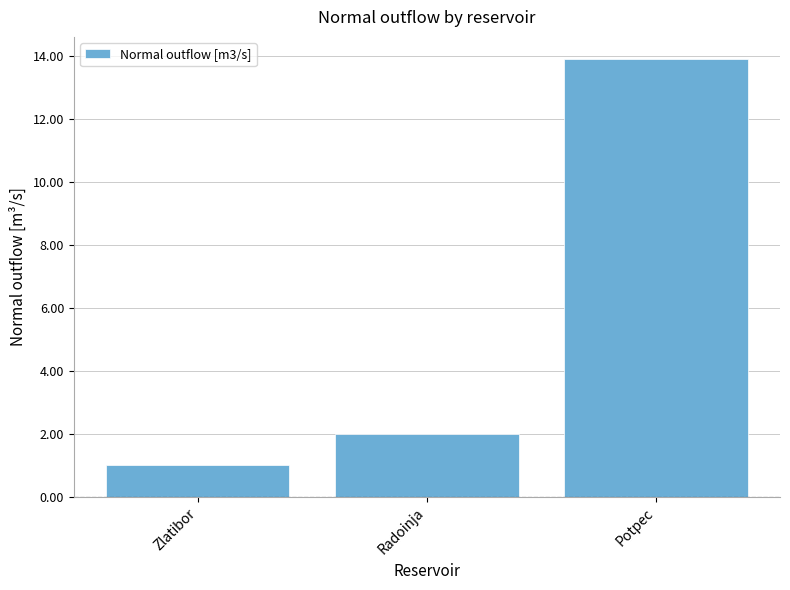

Between Zlatibor and Radoinja, which is larger?

Radoinja